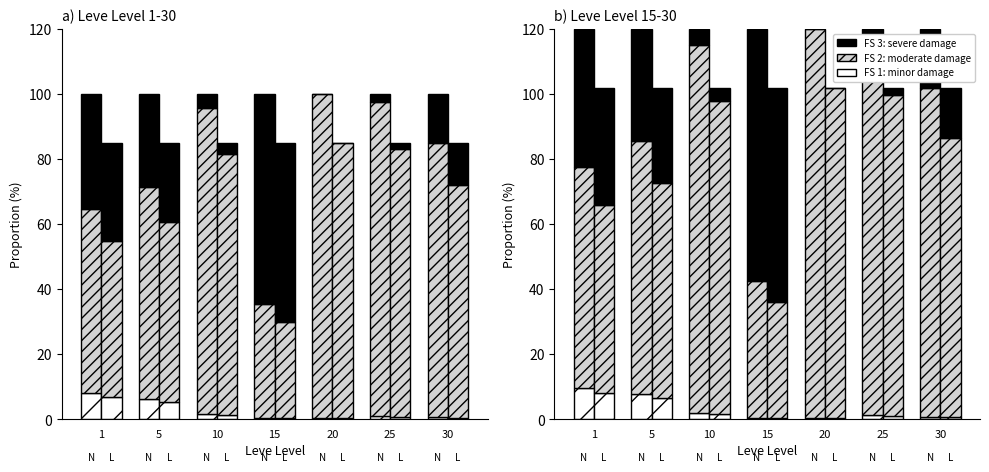

How many data points in FS 1: minor damage (Leve Gil) are above 1?

4